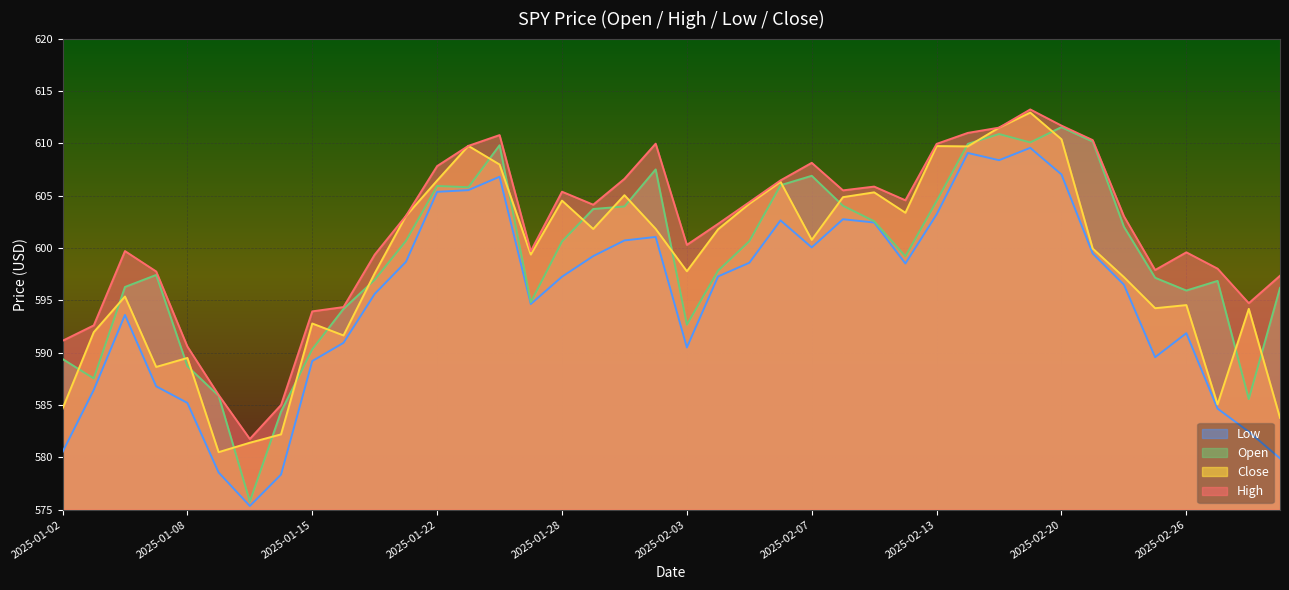

Where does the open series first go above 600?

2025-01-21